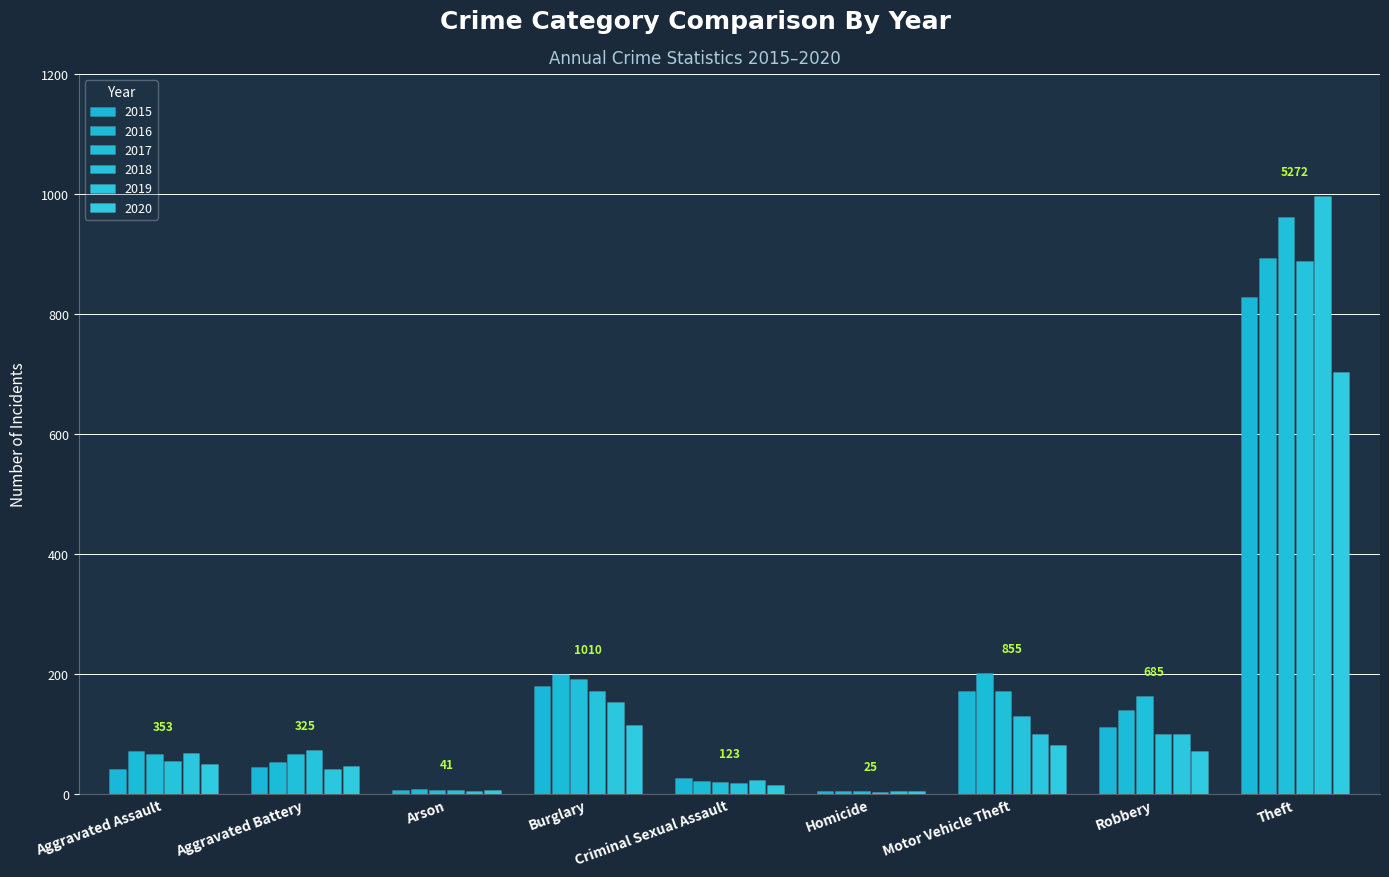

What is the total value across all series at Homicide?

25